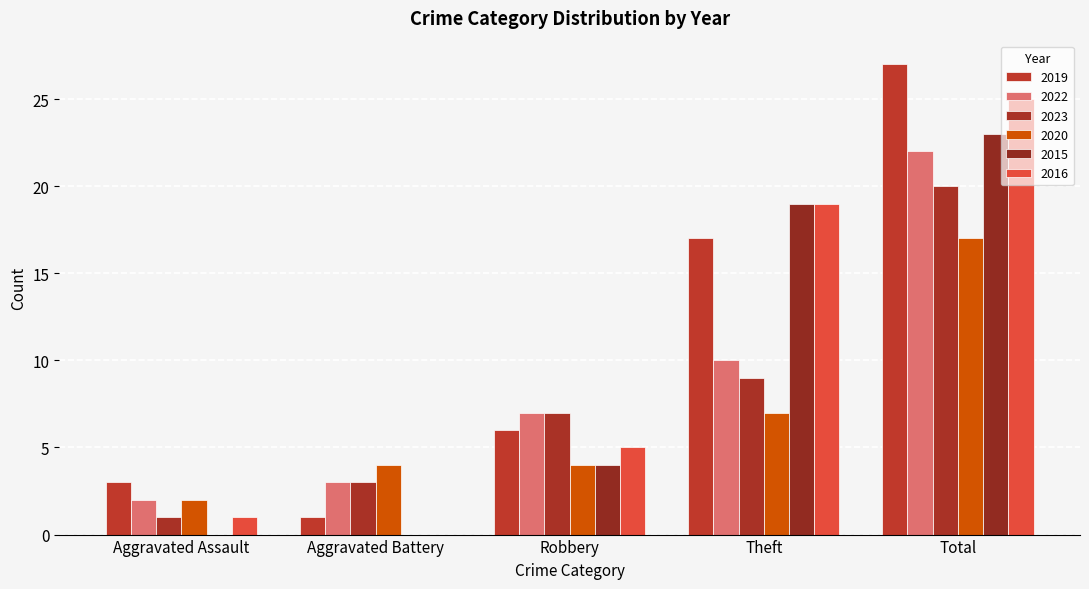

The value of 2015 at Total is 23. True or false?

True